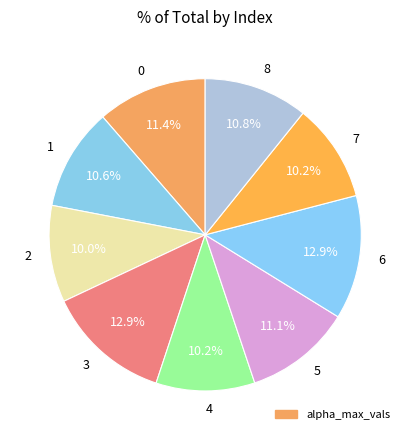

What percentage is the 2 slice, to the nearest percent?

10%